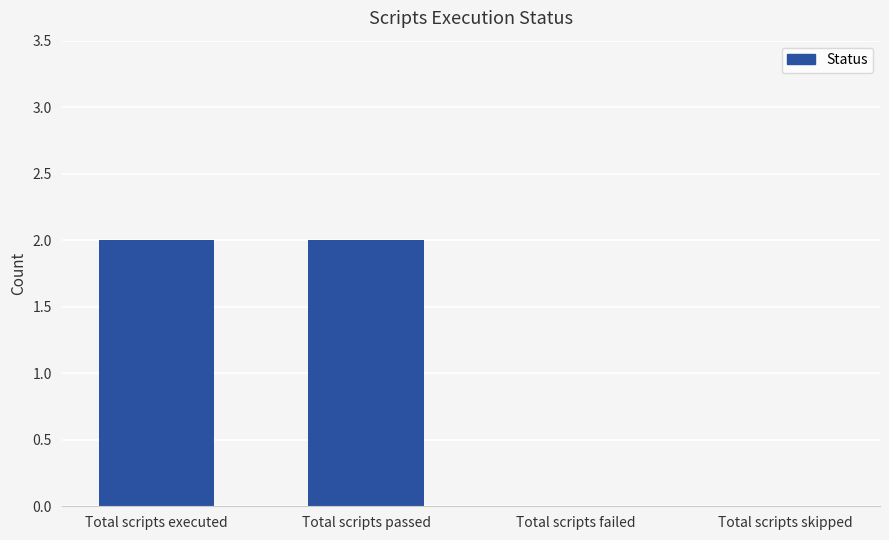

Reading left to right, extract all data points from this chart.

Total scripts executed=2	Total scripts passed=2	Total scripts failed=0	Total scripts skipped=0